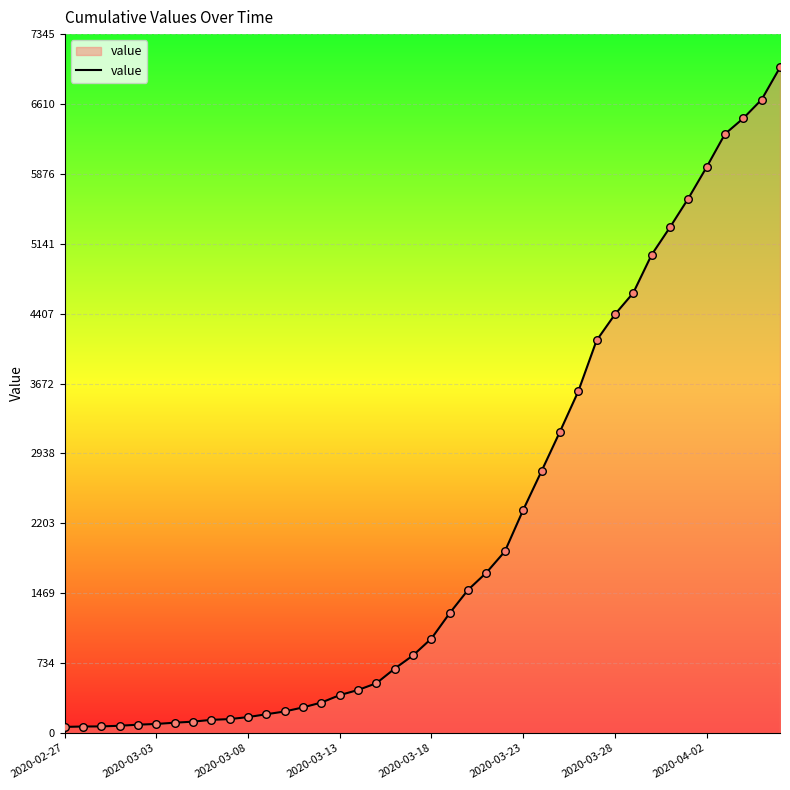

What is the maximum value shown in the chart?

6995